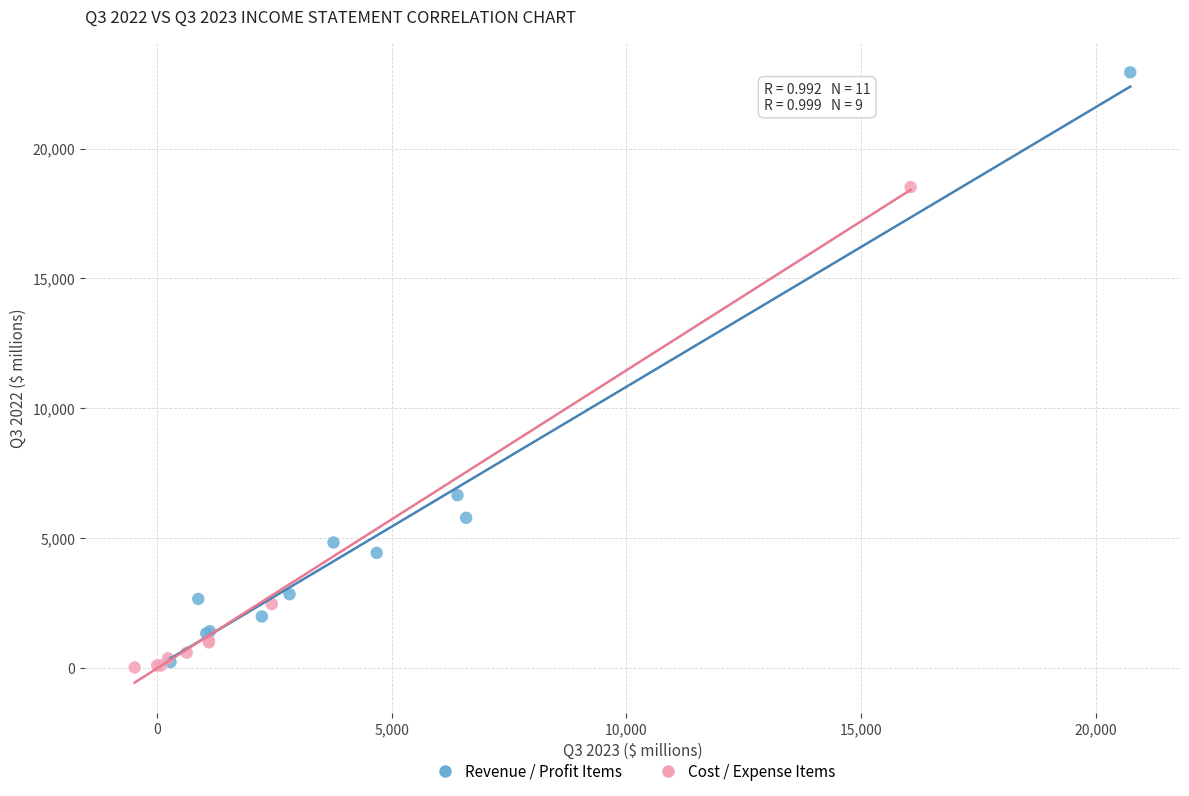

Which series reaches the maximum Y coordinate?

Revenue / Profit Items